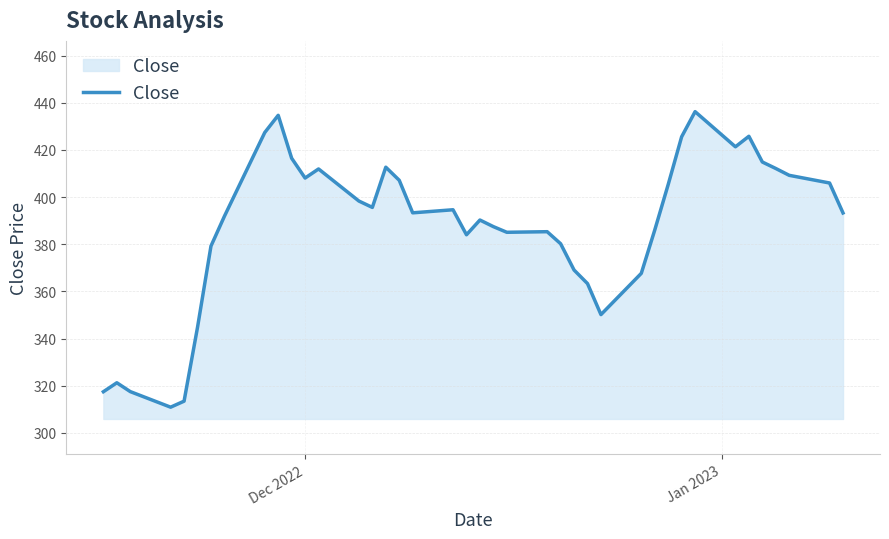

What is the sum of all values?

15494.1